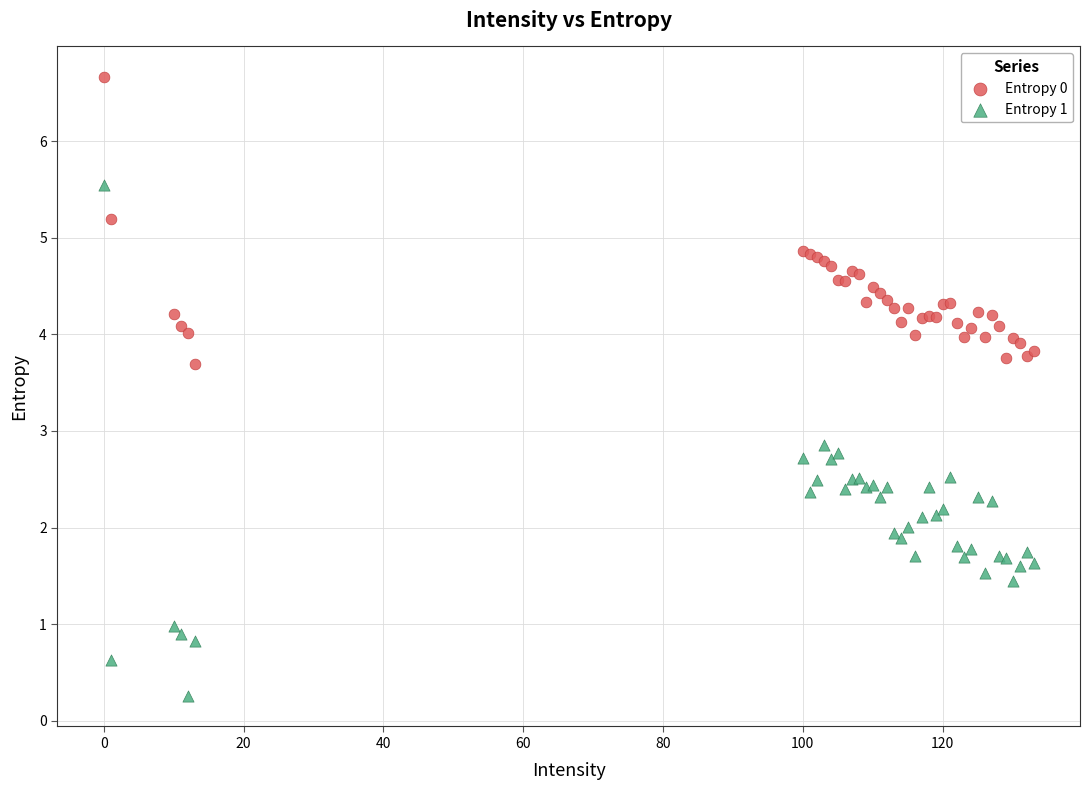

What are all the series names shown in the legend?

Entropy 0, Entropy 1